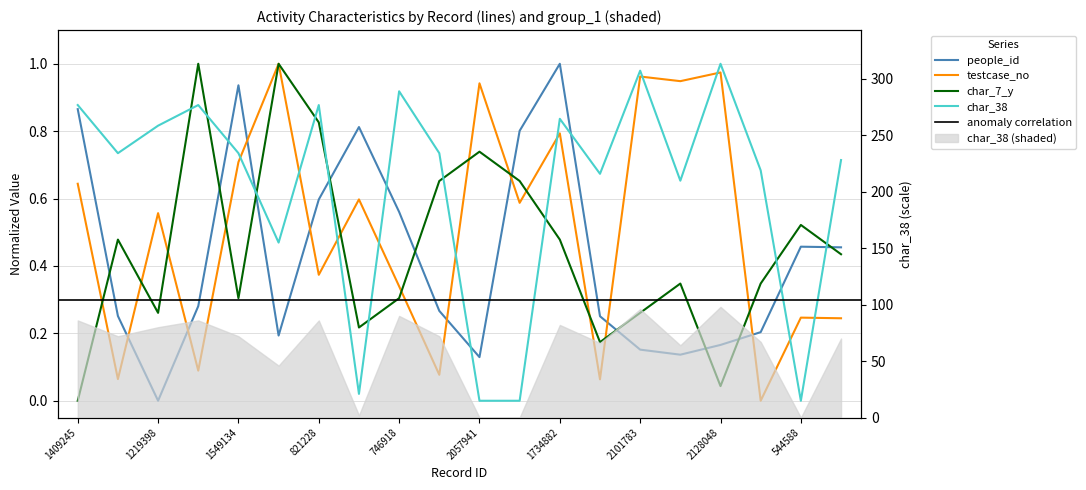

Which series changed the most between 821228 and 1734882?

testcase_no